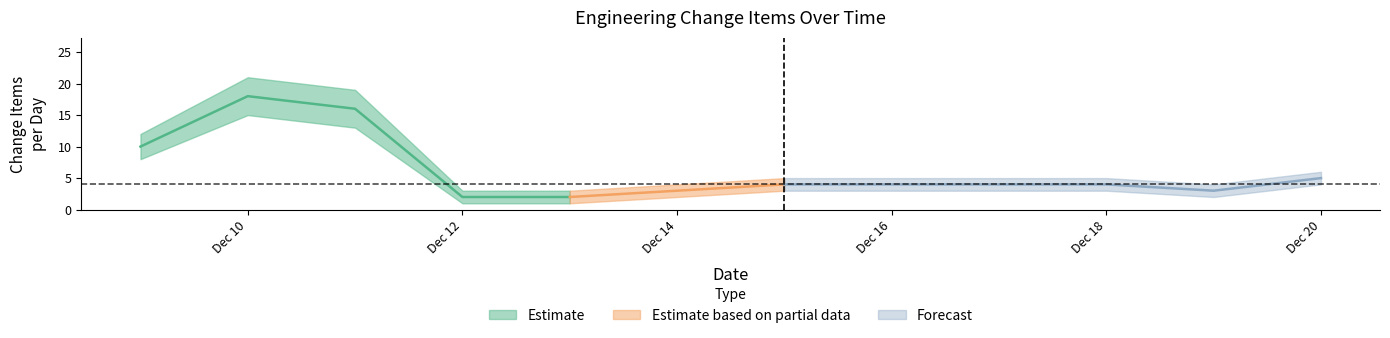

What is the minimum value for lower_band?

1